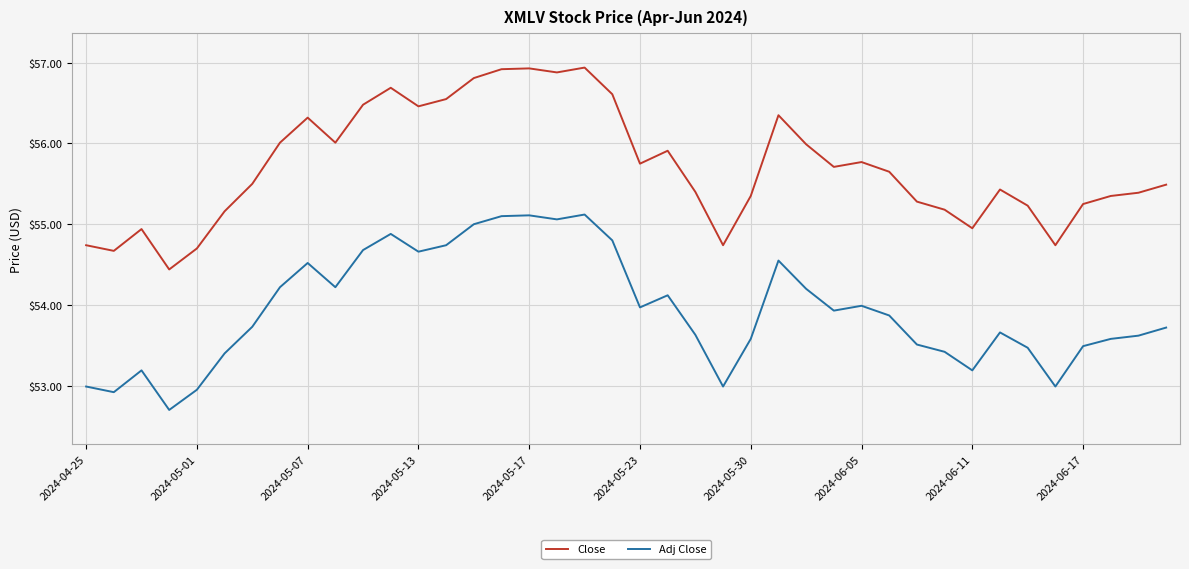

Rank the series by their maximum value, from lowest to highest.

Adj Close, Close